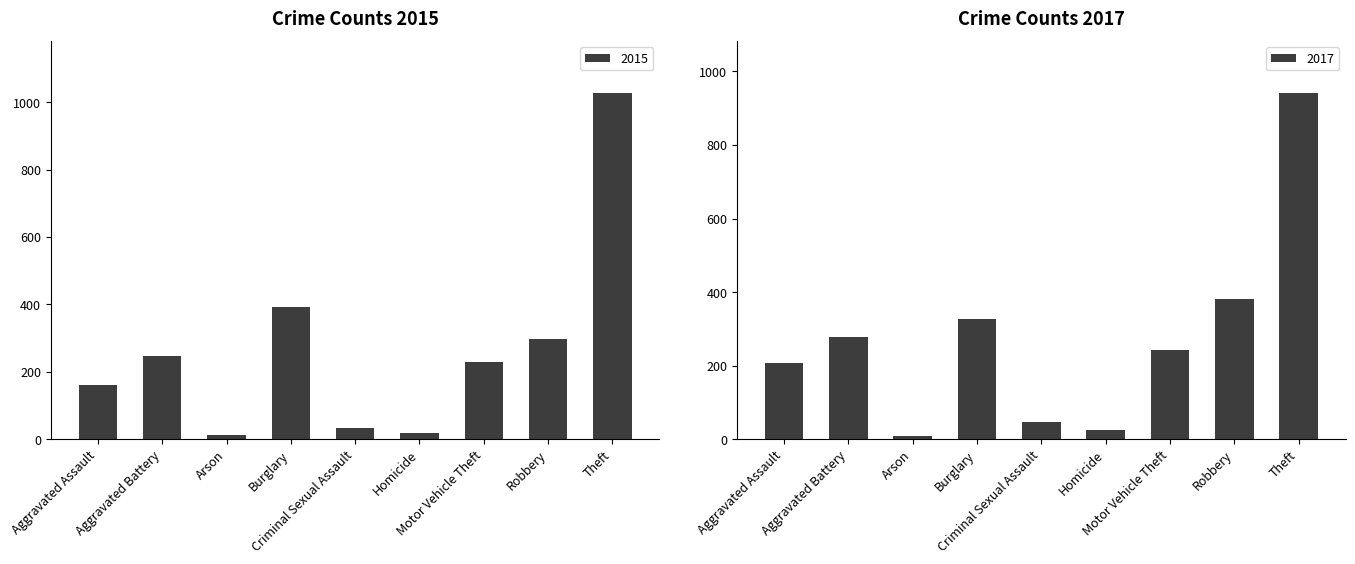

What is the difference between the maximum and minimum values in the 2015 series?

1016